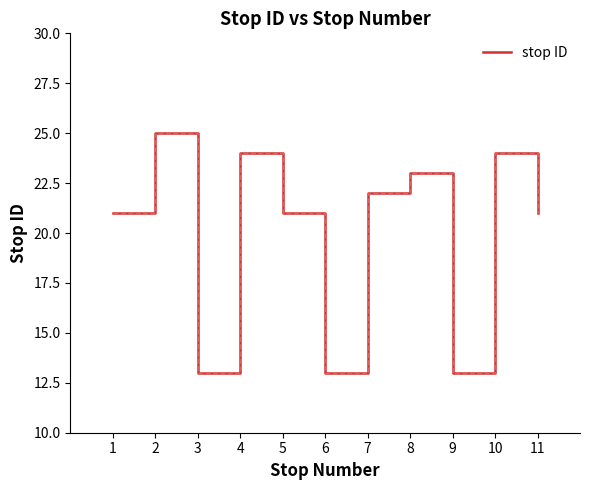

The value at 6 is 3. True or false?

False